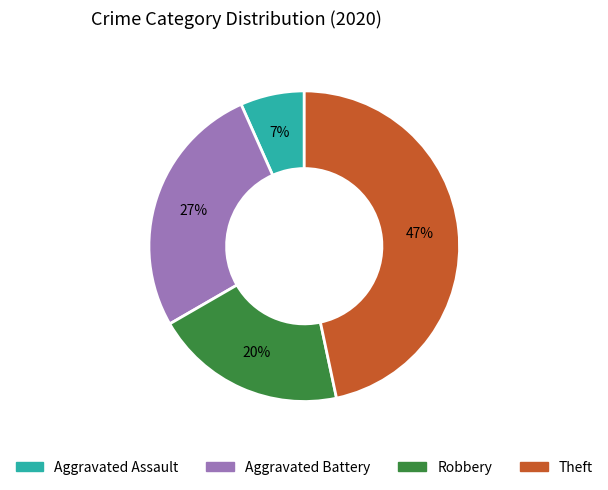

How many slices are in this pie chart?

4